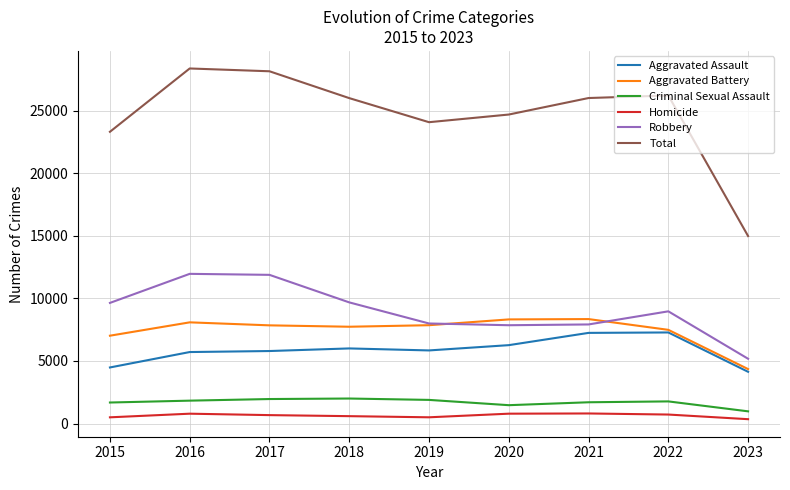

True or false: Aggravated Battery and Criminal Sexual Assault intersect in this chart.

False